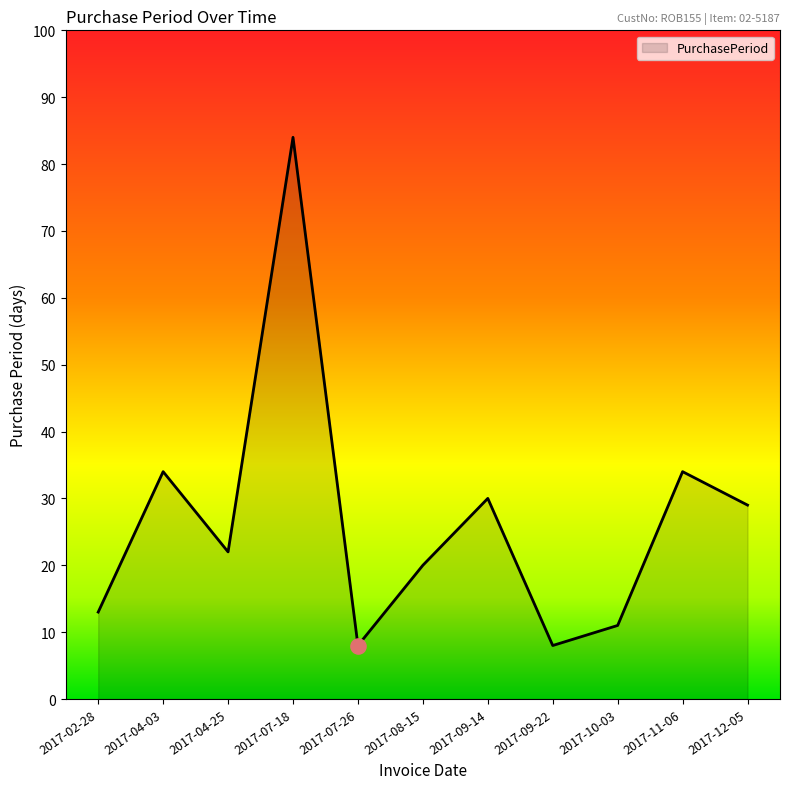

Between 2017-07-26 and 2017-02-28, which is larger?

2017-02-28